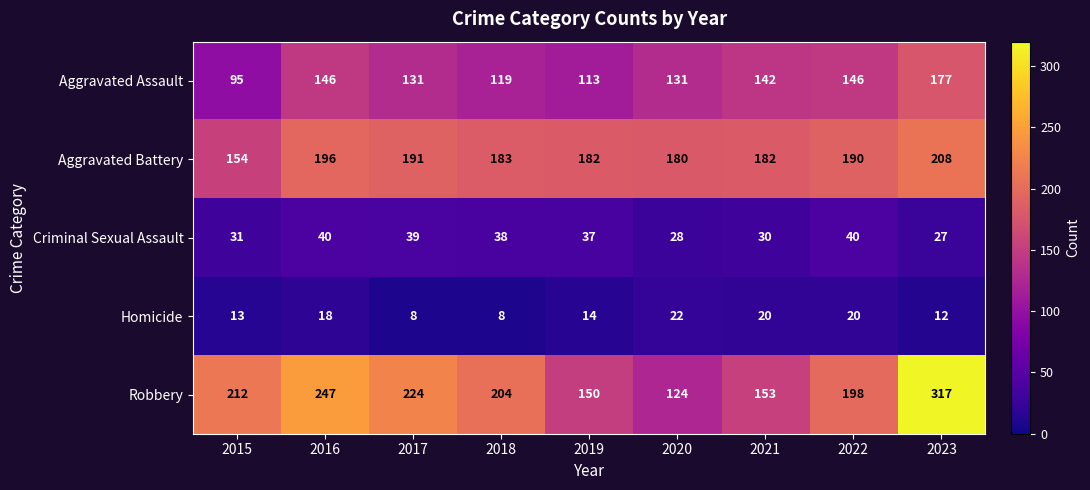

Between 2018 and 2021, which series saw the biggest shift?

Robbery